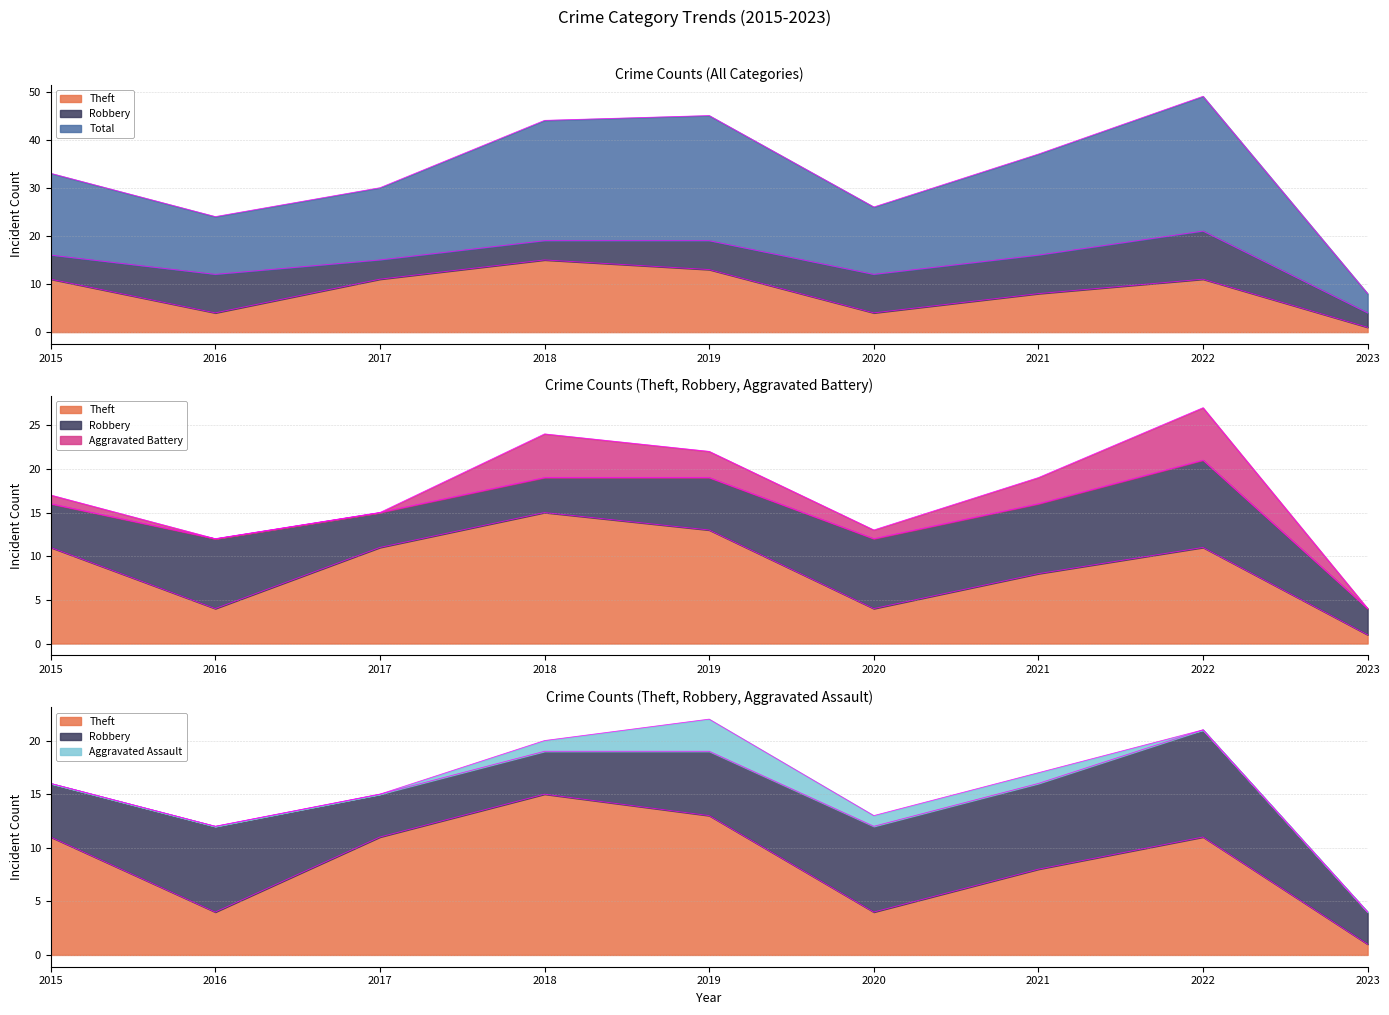

What is the difference between the maximum and minimum values in the Robbery series?

7